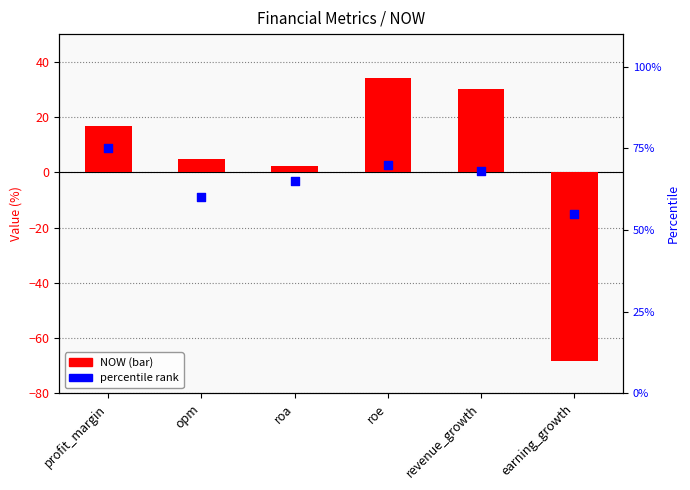

Which series has the widest spread of Y values?

NOW